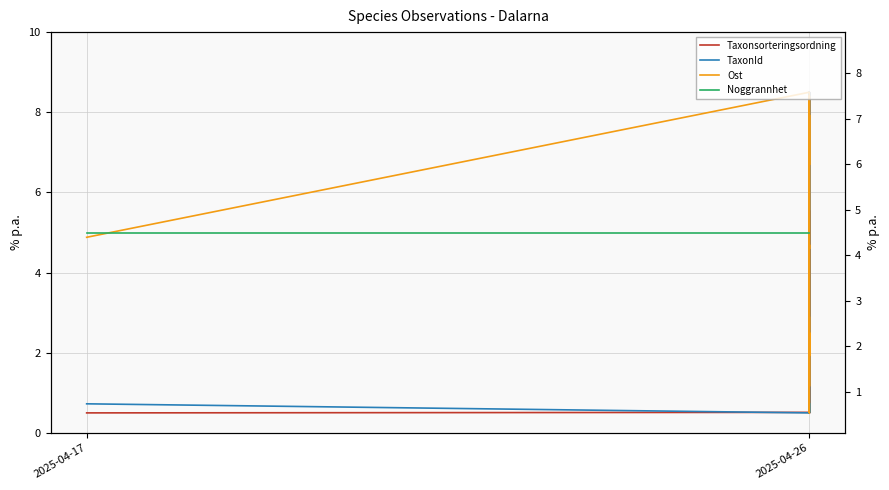

How many times do Noggrannhet and TaxonId cross each other?

4